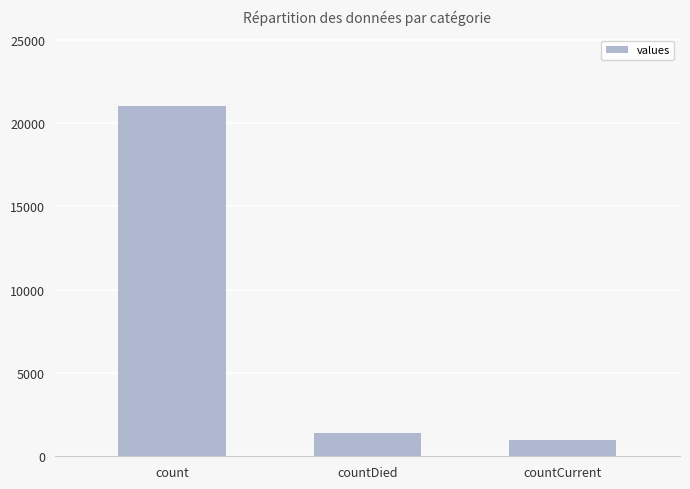

Rank the categories by value from highest to lowest.

count, countDied, countCurrent